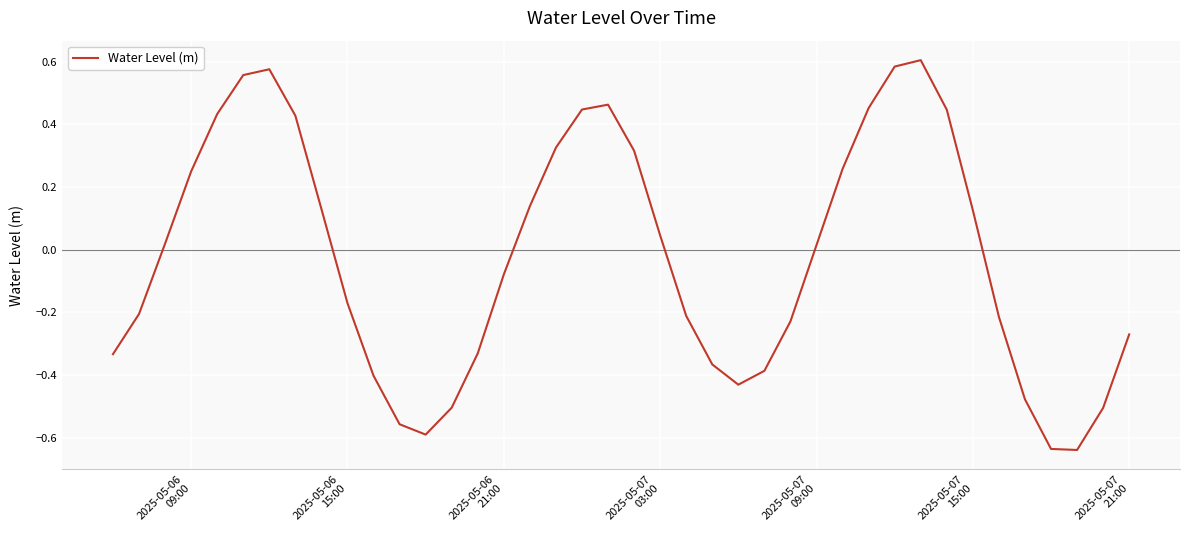

How many values are below zero?

20